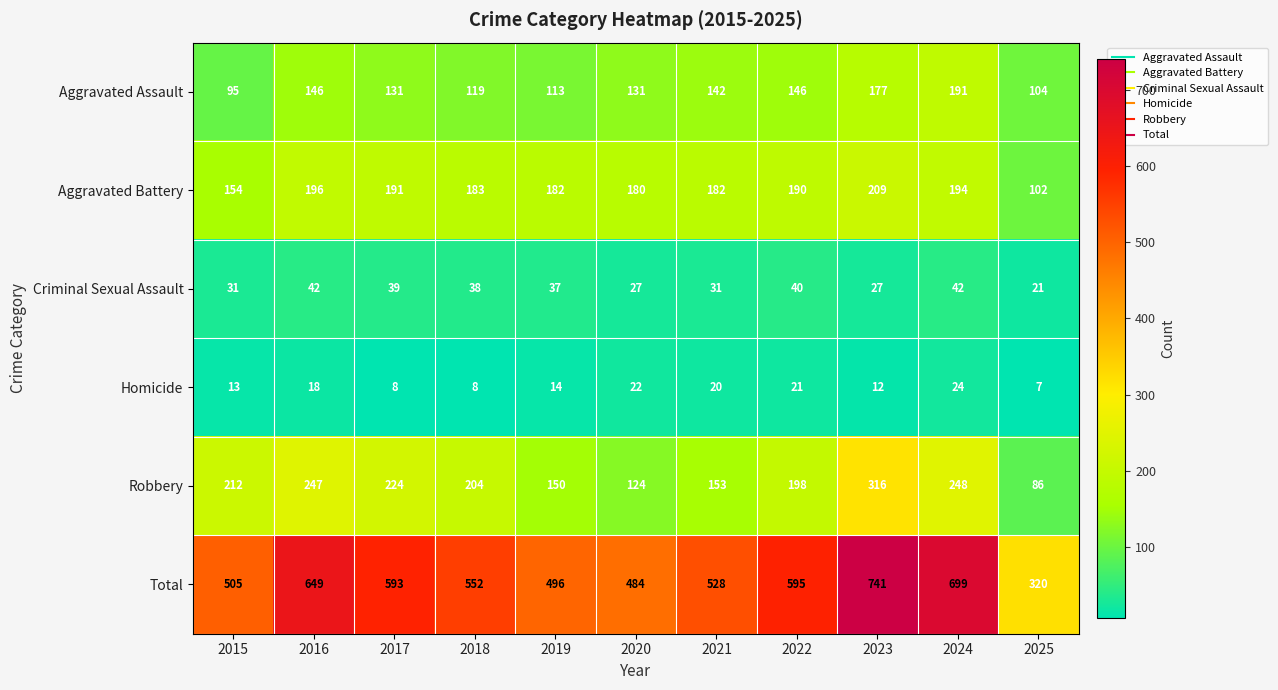

At which category does the chart reach its peak across all series?

2023